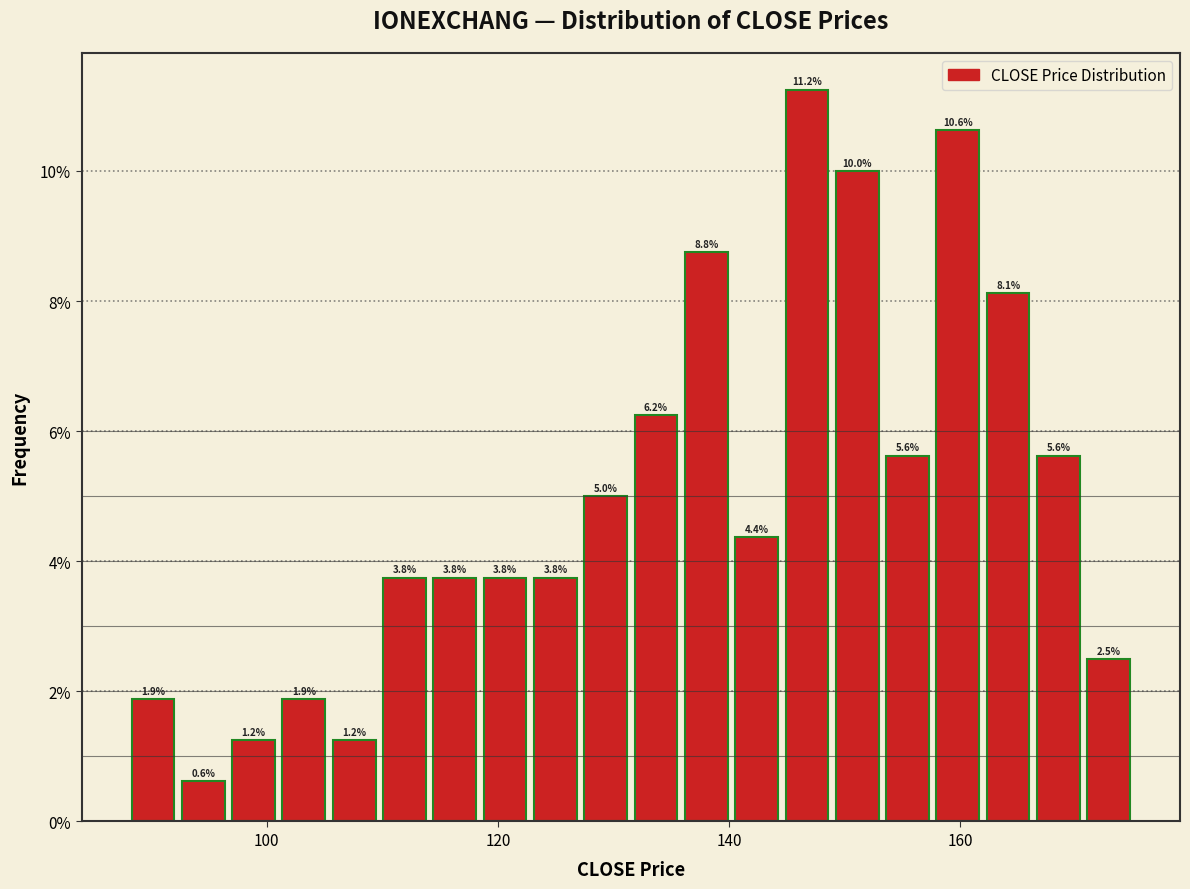

Around what value on the x-axis is the tallest bar? Give the approximate position of its centre, as read against the axis.

146